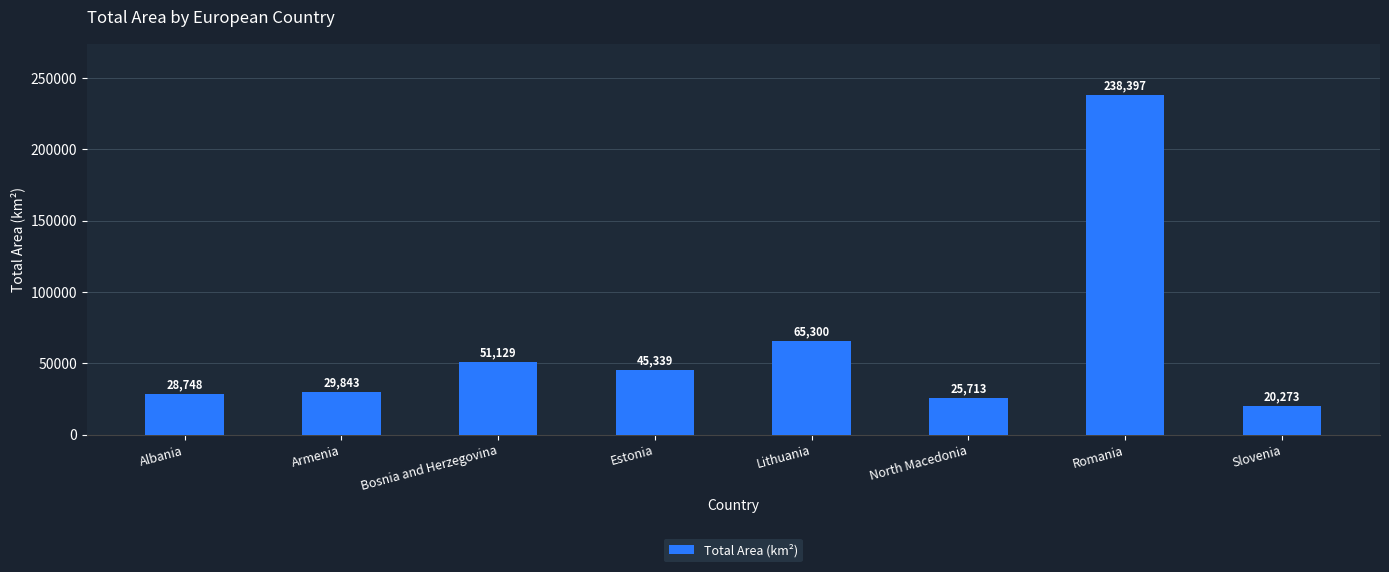

The value at Slovenia is 20273. True or false?

True